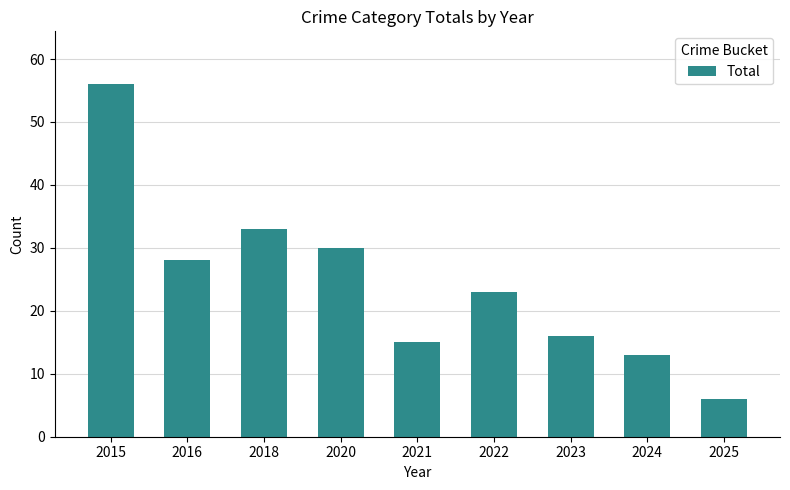

Count the number of data series in this chart.

1